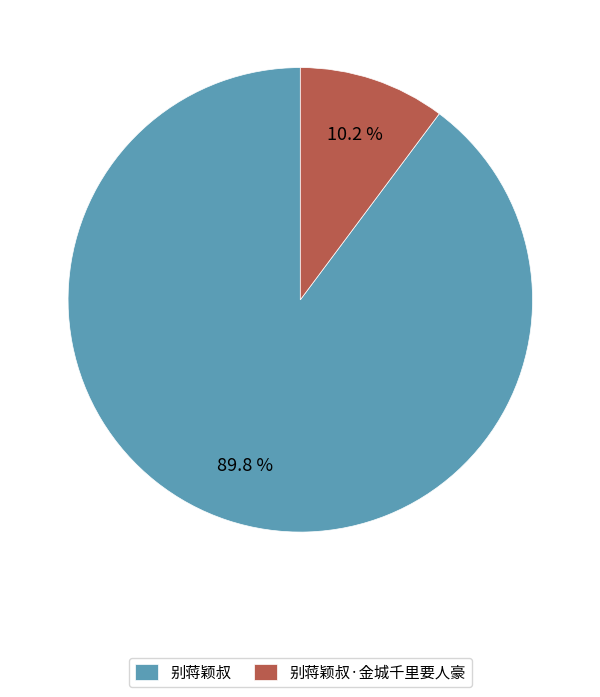

Is the sum of 别蒋颖叔 and 别蒋颖叔·金城千里要人豪 greater than half?

Yes